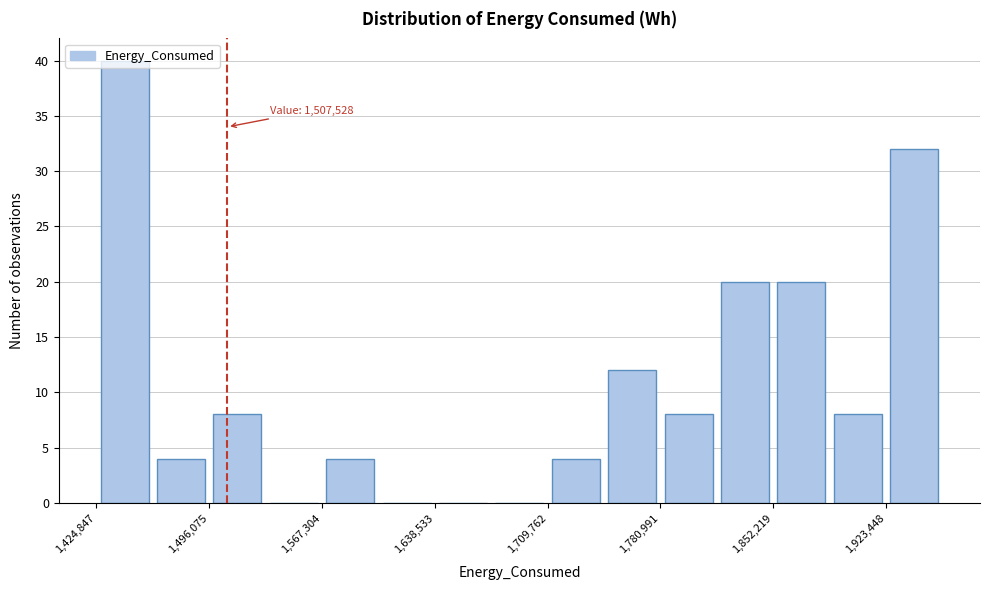

Around what value on the x-axis is the tallest bar? Give the approximate position of its centre, as read against the axis.

1440000